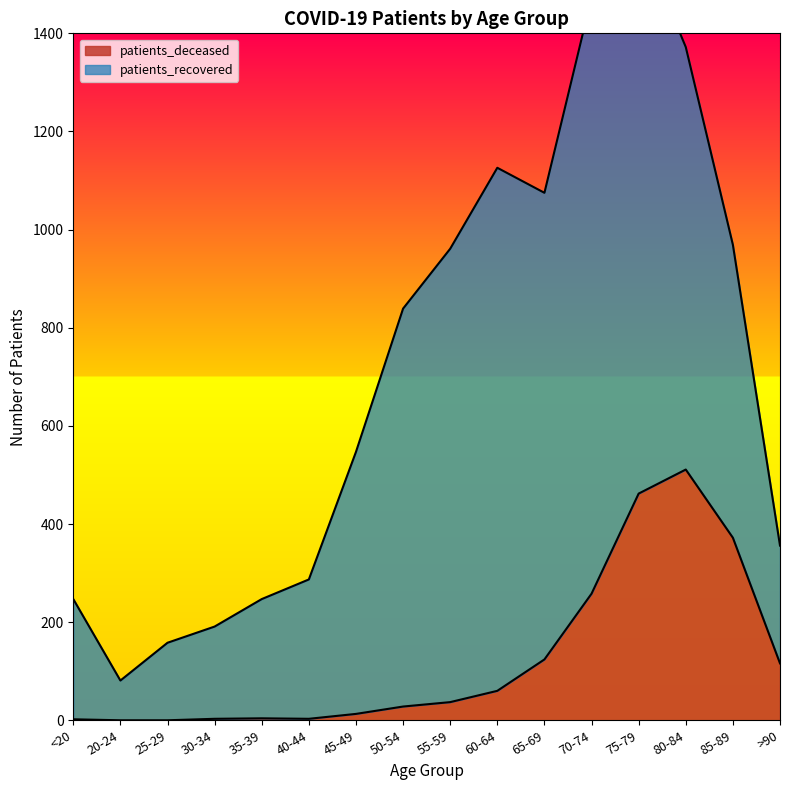

True or false: there are more than 1 points higher than both neighbors.

True